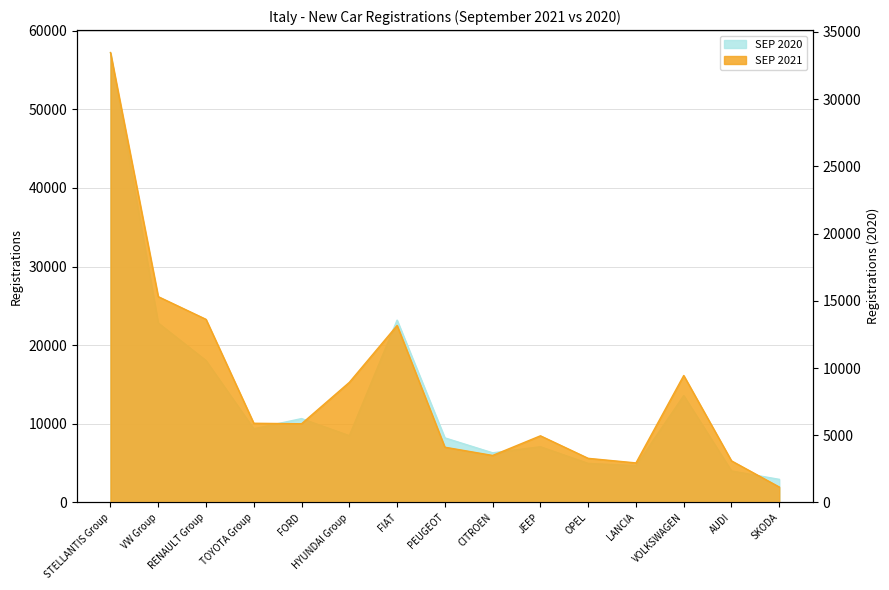

What value does the SEP 2021 series have at VOLKSWAGEN?

9446